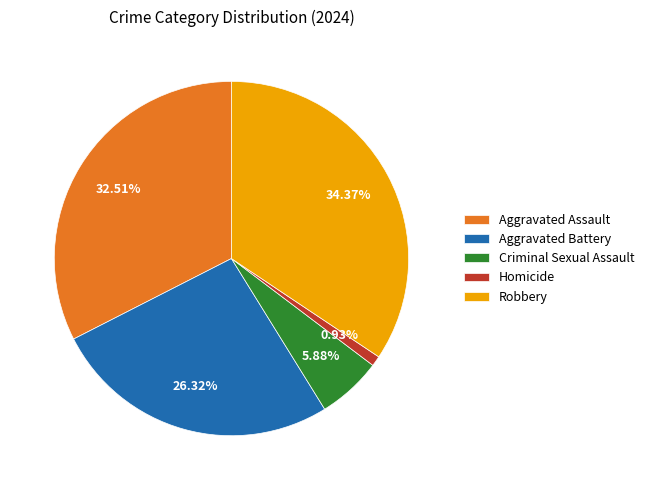

Does any single category account for the majority?

No